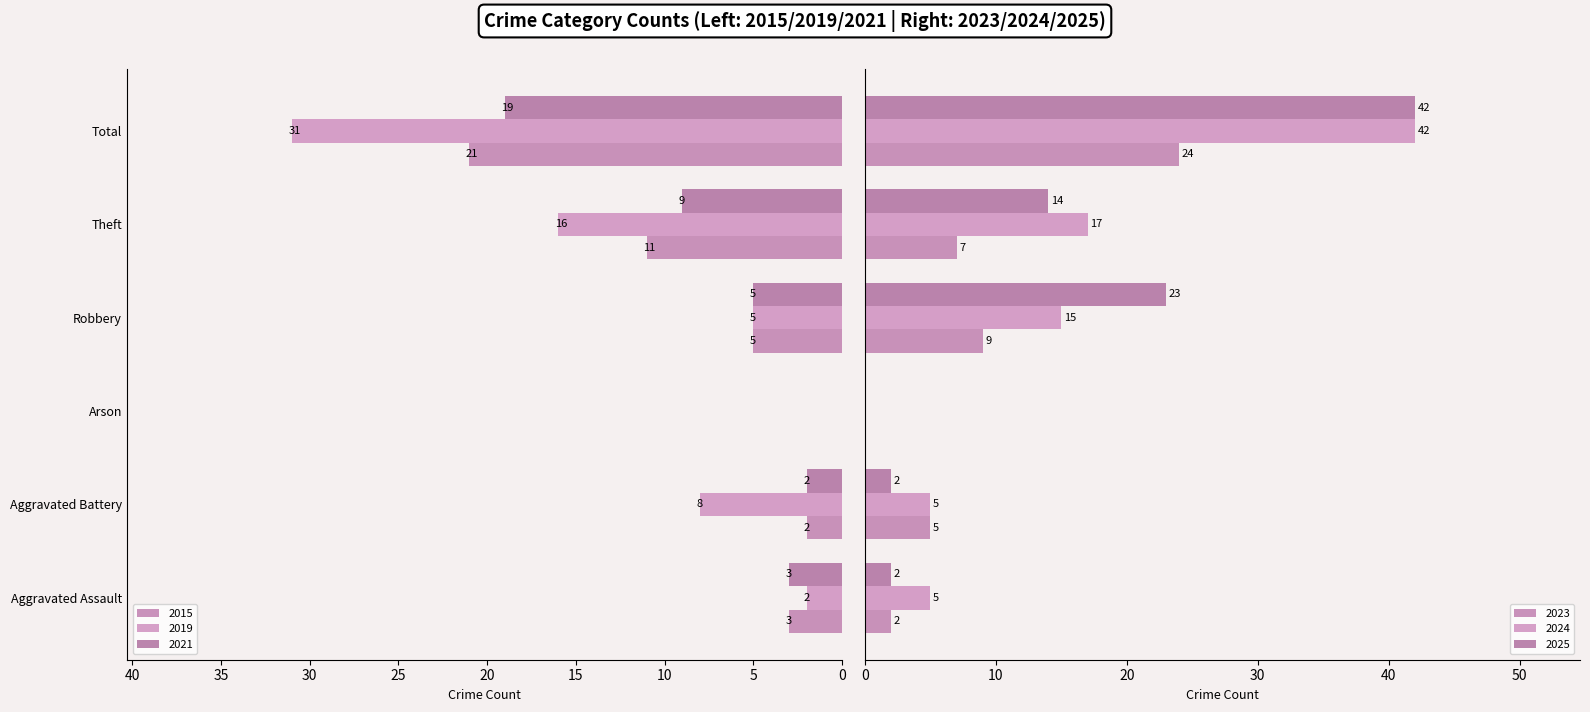

What is the value of the 2023 bar at the 6th from the left?

24